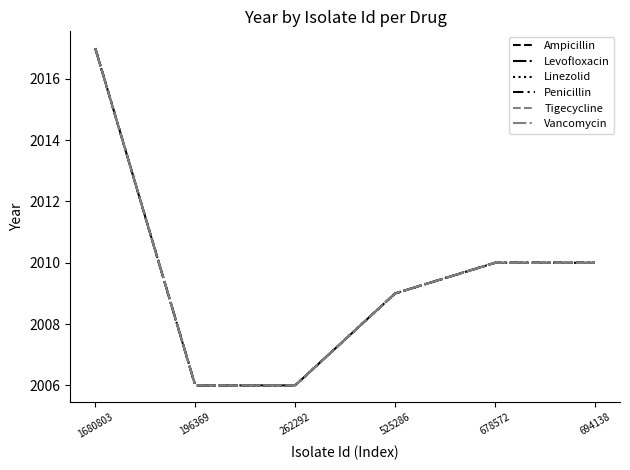

Reading left to right, what are all the values shown in this chart?

Ampicillin: 2017	2006	2006	2009	2010	2010
Levofloxacin: 2017	2006	2006	2009	2010	2010
Linezolid: 2017	2006	2006	2009	2010	2010
Penicillin: 2017	2006	2006	2009	2010	2010
Tigecycline: 2017	2006	2006	2009	2010	2010
Vancomycin: 2017	2006	2006	2009	2010	2010